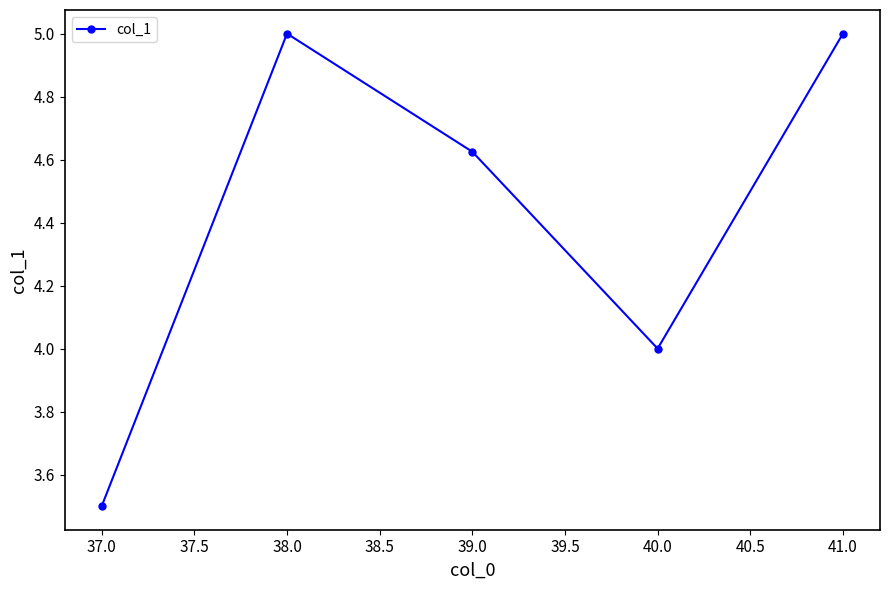

How many categories are shown in the chart?

5